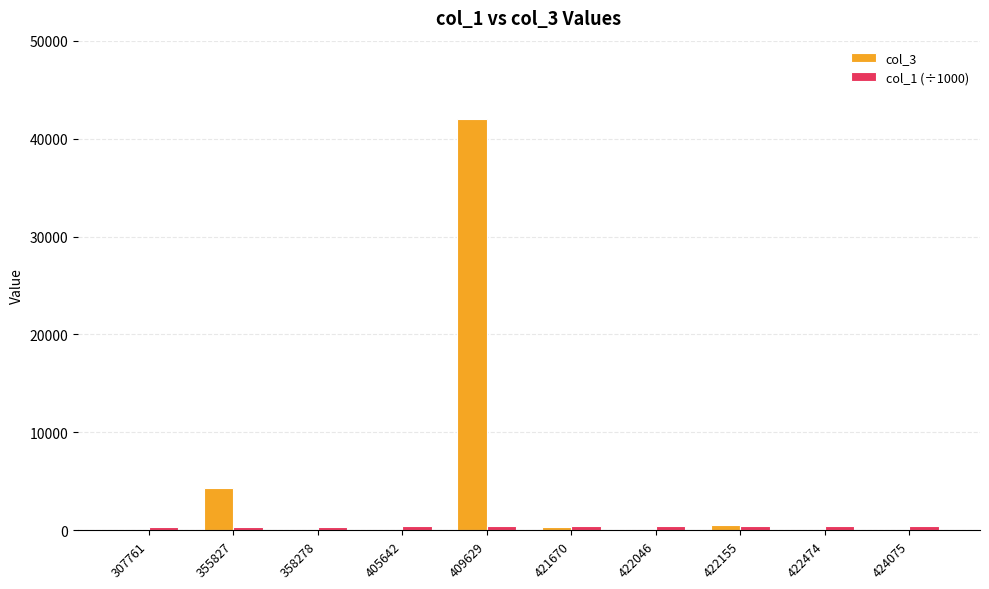

Which category has the highest value across all series?

409629